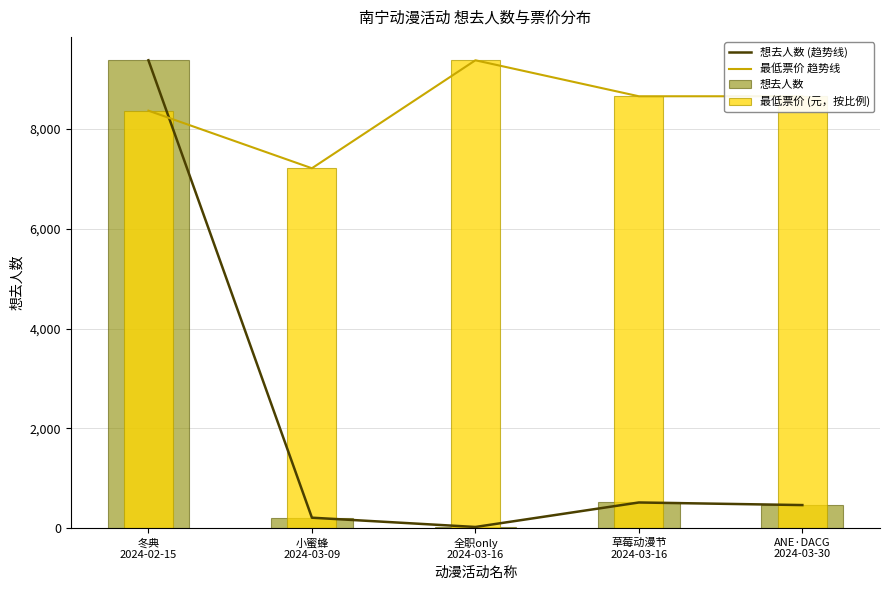

Reading left to right, transcribe all the data shown in this chart.

想去人数 (趋势线): 冬典
2024-02-15=9377.0	小蜜蜂
2024-03-09=209.0	全职only
2024-03-16=23.0	草莓动漫节
2024-03-16=514.0	ANE·DACG
2024-03-30=462.0
最低票价 趋势线: 冬典
2024-02-15=8367.2	小蜜蜂
2024-03-09=7213.1	全职only
2024-03-16=9377.0	草莓动漫节
2024-03-16=8655.7	ANE·DACG
2024-03-30=8655.7
想去人数: 冬典
2024-02-15=9377.0	小蜜蜂
2024-03-09=209.0	全职only
2024-03-16=23.0	草莓动漫节
2024-03-16=514.0	ANE·DACG
2024-03-30=462.0
最低票价 (元，按比例): 冬典
2024-02-15=8367.2	小蜜蜂
2024-03-09=7213.1	全职only
2024-03-16=9377.0	草莓动漫节
2024-03-16=8655.7	ANE·DACG
2024-03-30=8655.7